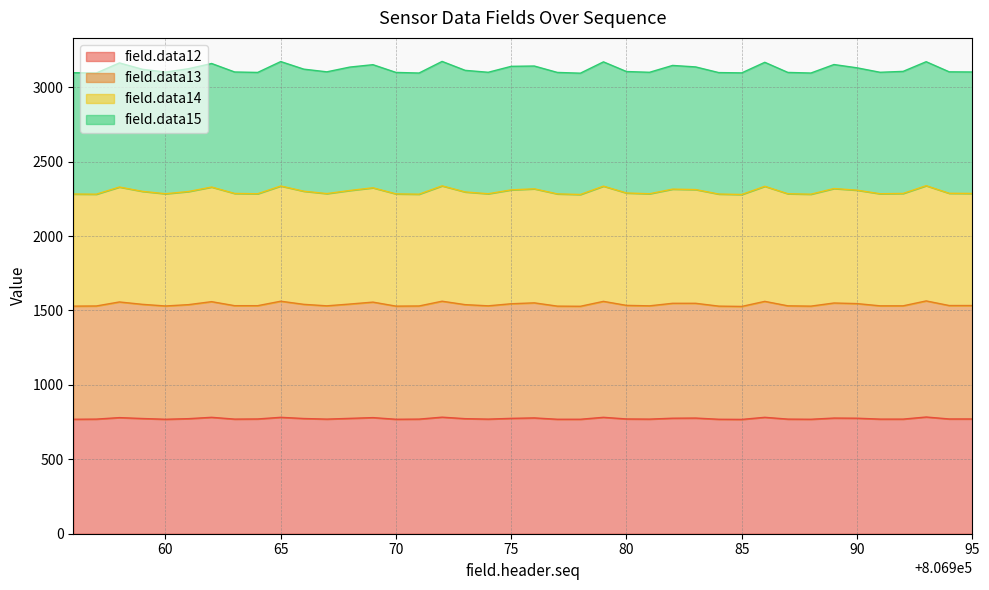

What is the total value across all series at 85?

3096